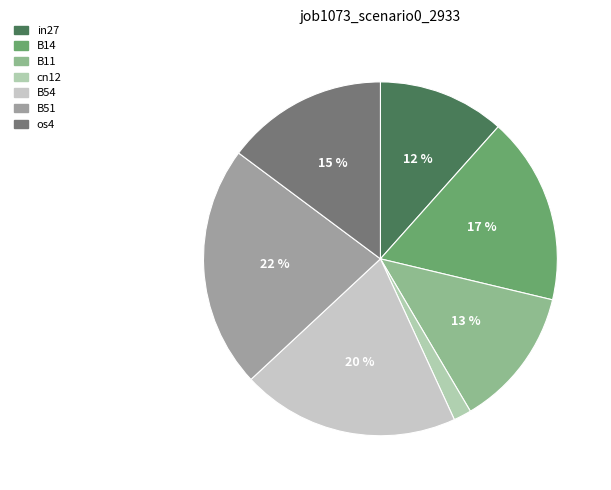

What is the smallest slice in the pie chart?

cn12